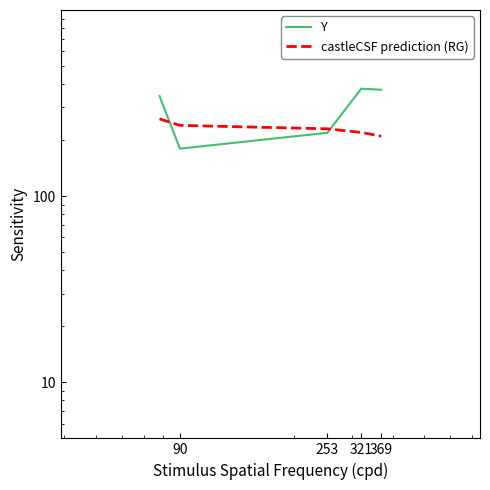

The Y series shows 79 at 253. True or false?

False